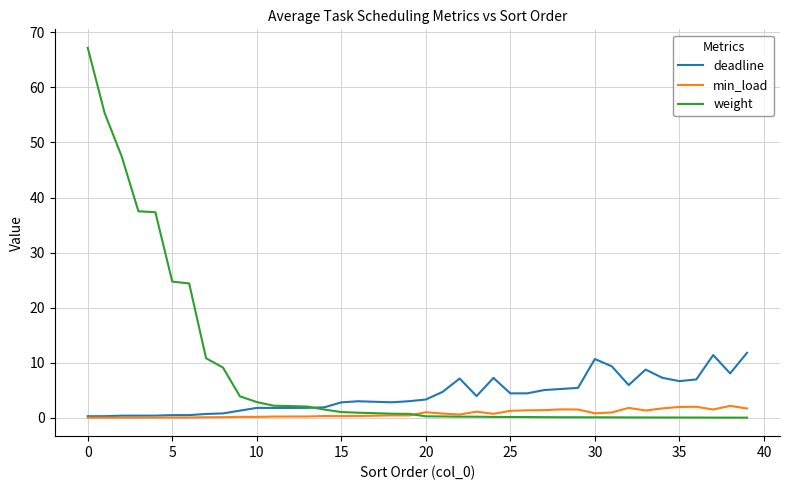

Which series has the widest spread of values?

weight